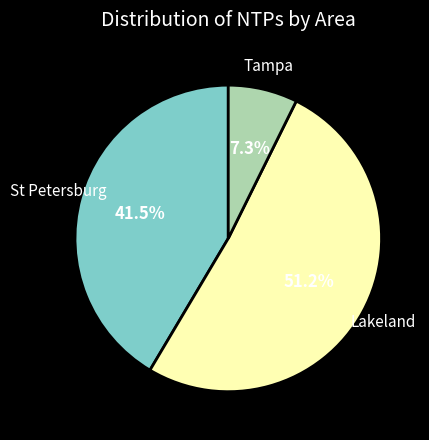

To the nearest percent, what portion does Lakeland represent?

51%